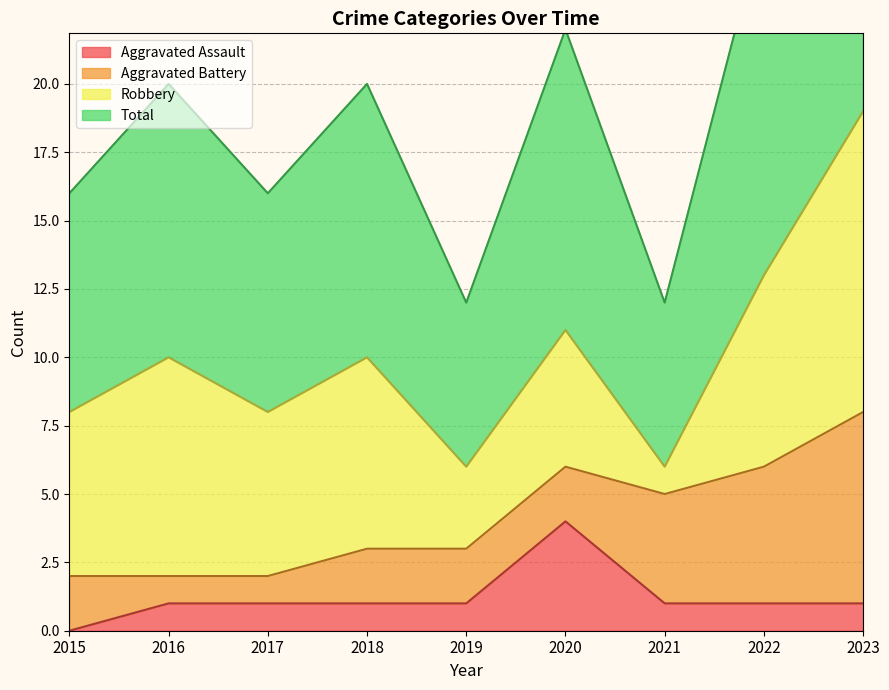

Where is the first local maximum for Total?

2016